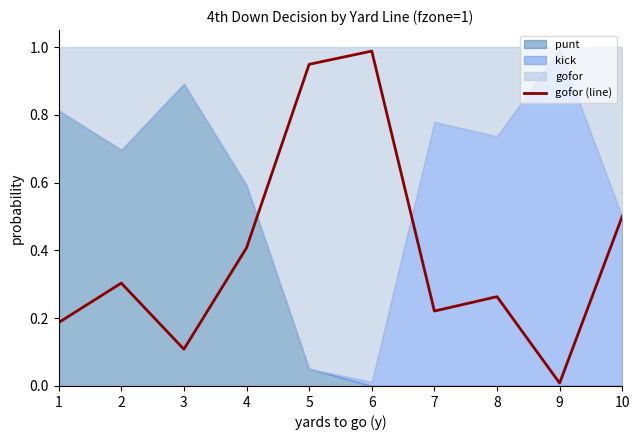

True or false: the data shows 0.1 at 3.

True